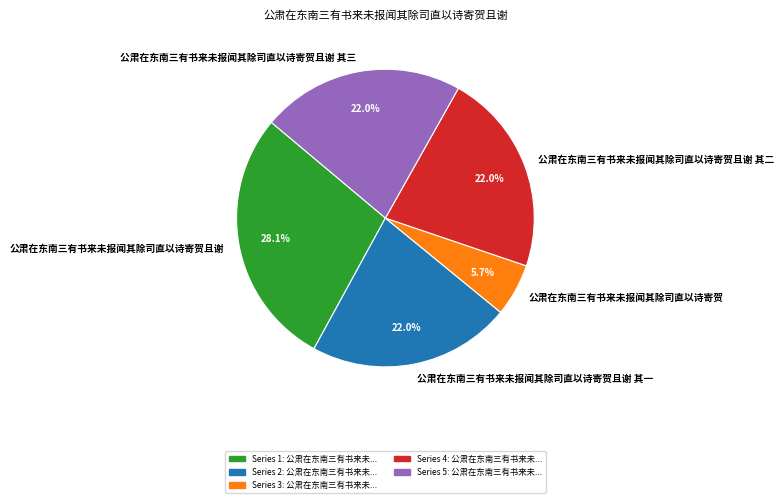

Which category has the biggest portion of the pie?

公肃在东南三有书来未报闻其除司直以诗寄贺且谢